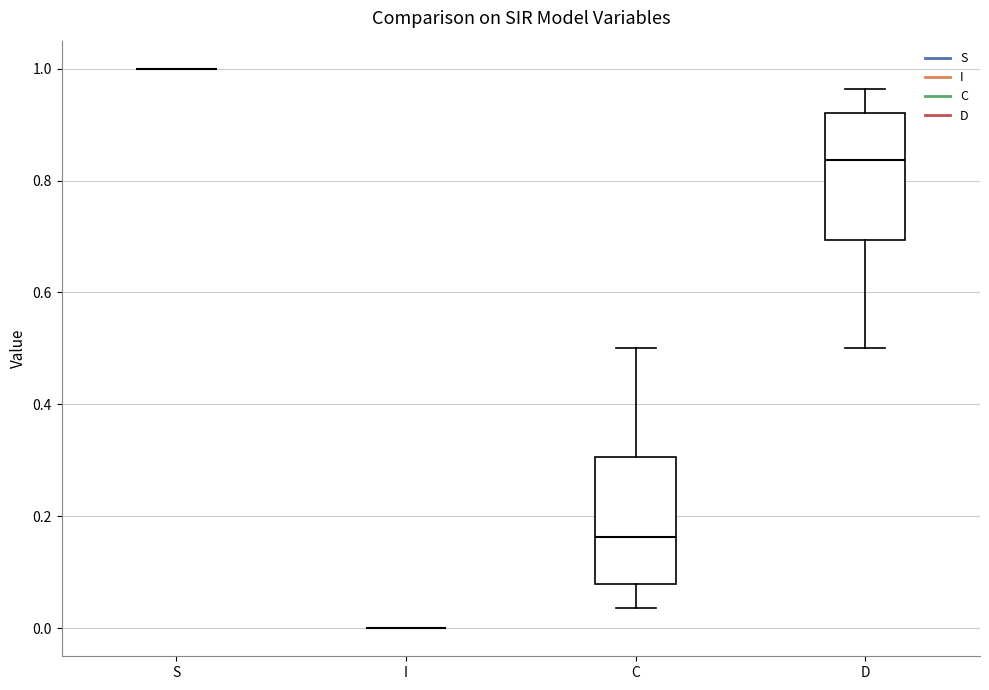

Where is the upper edge of the box for C on the y-axis? The values are not printed on the chart, so give them approximately, as read against the axis.

0.30